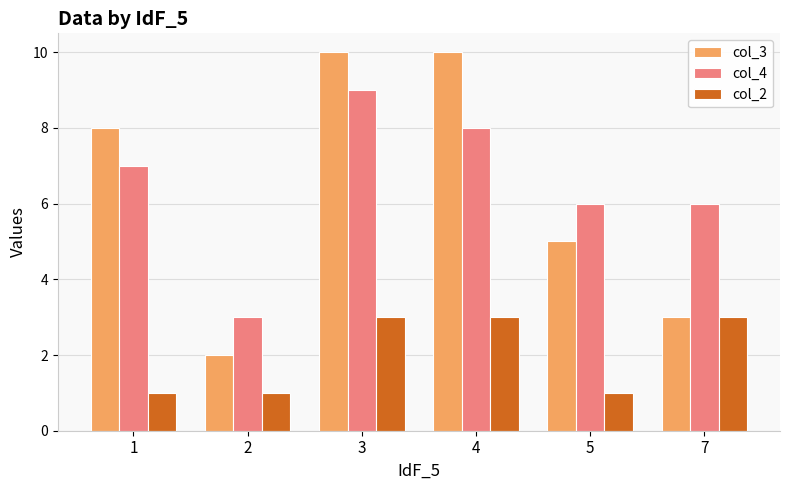

What is the maximum value shown in the chart?

10